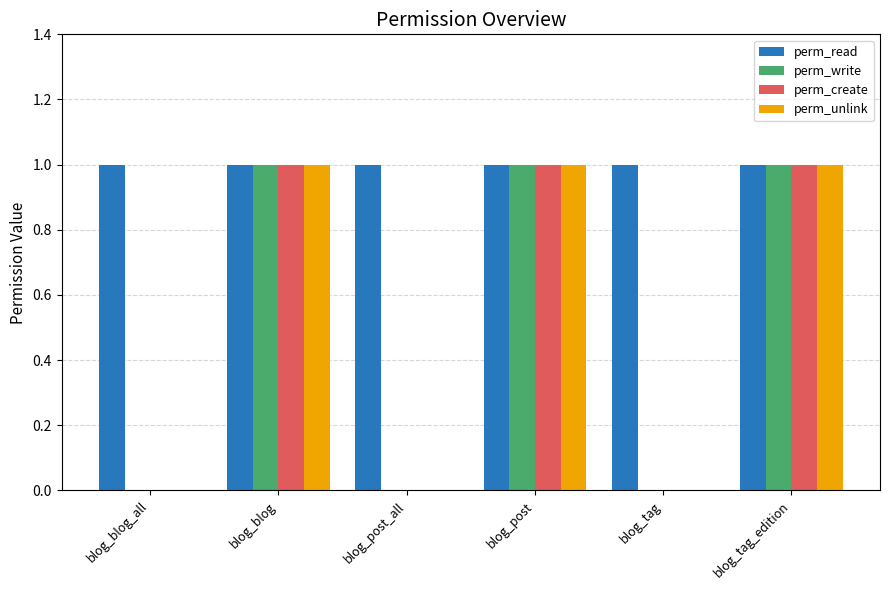

How many groups of bars are there?

6